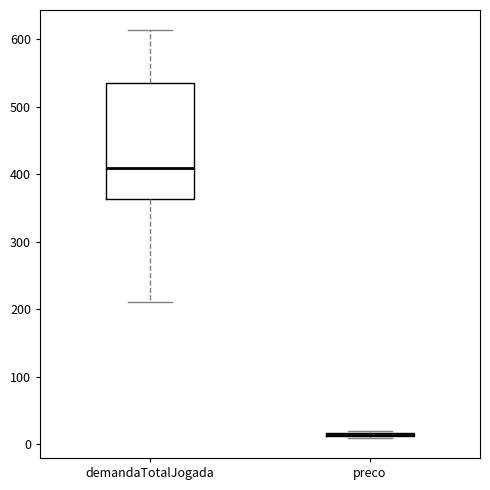

Where is the upper edge of the box for demandaTotalJogada on the y-axis? The values are not printed on the chart, so give them approximately, as read against the axis.

530